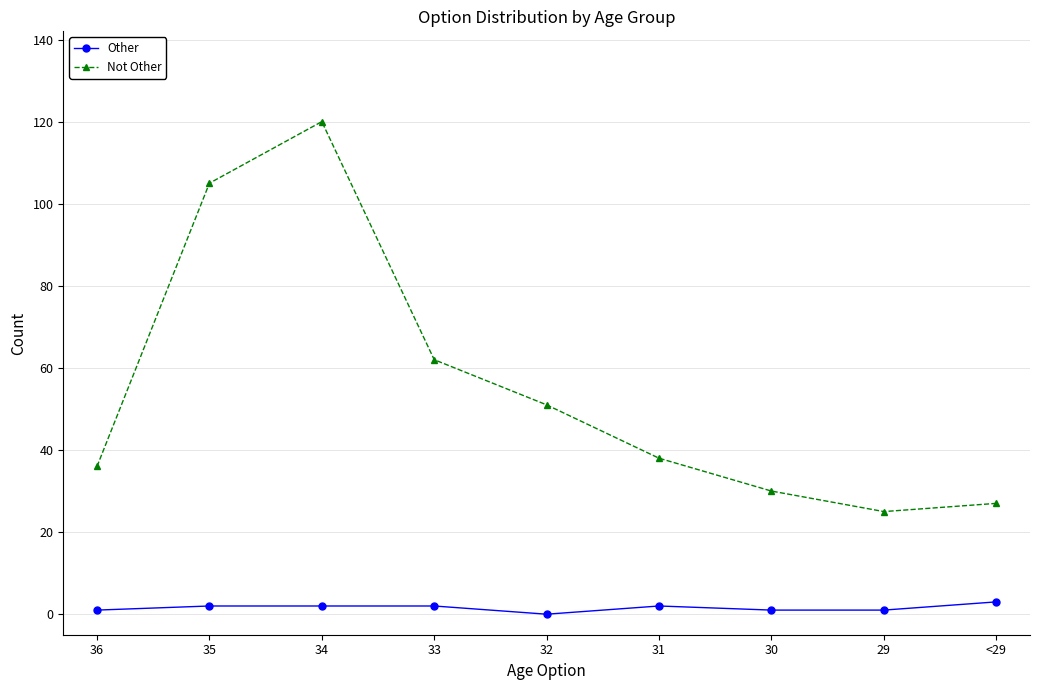

Which series has the widest spread of values?

Not Other